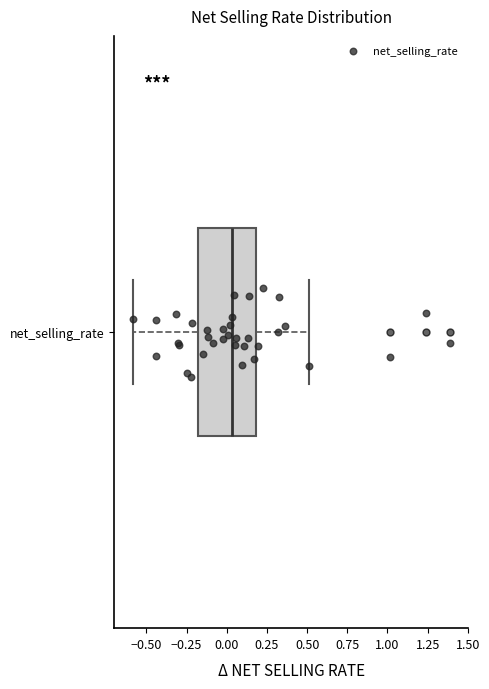

Read this box plot against the x-axis: the position of the median line, the range covered by the box, and the ends of both whiskers. The values are not printed on the chart, so give them approximately, as read against the axis.

median 0.05, box -0.20 to 0.20, whiskers -0.60 to 0.50